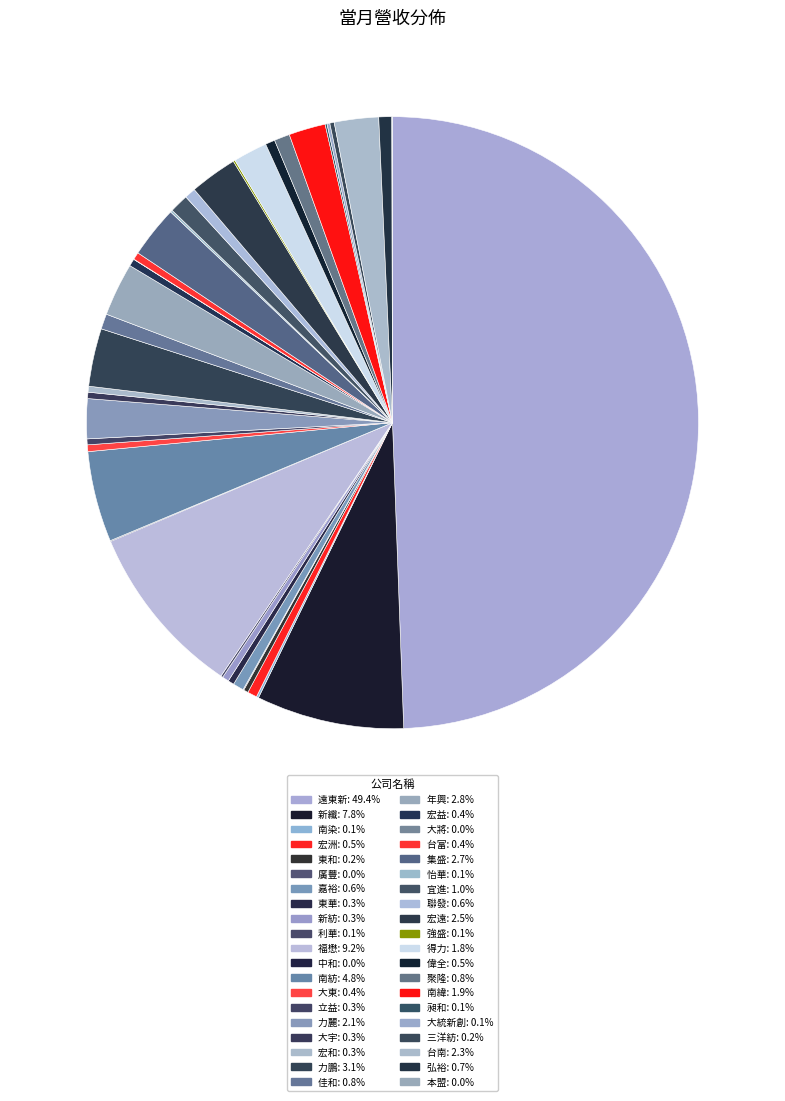

Does 三洋紡 account for over 50% of the chart?

No